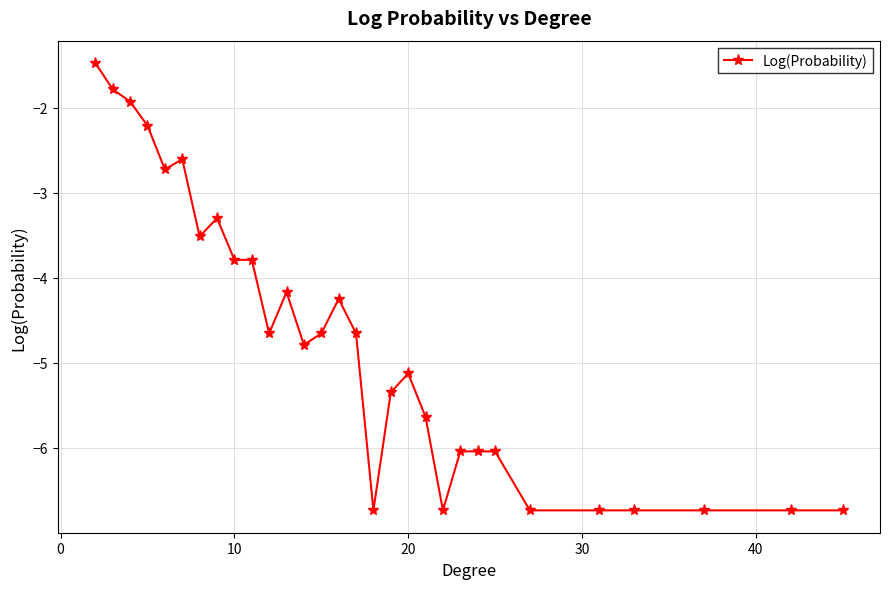

True or false: there are more than 0 points higher than both neighbors.

True